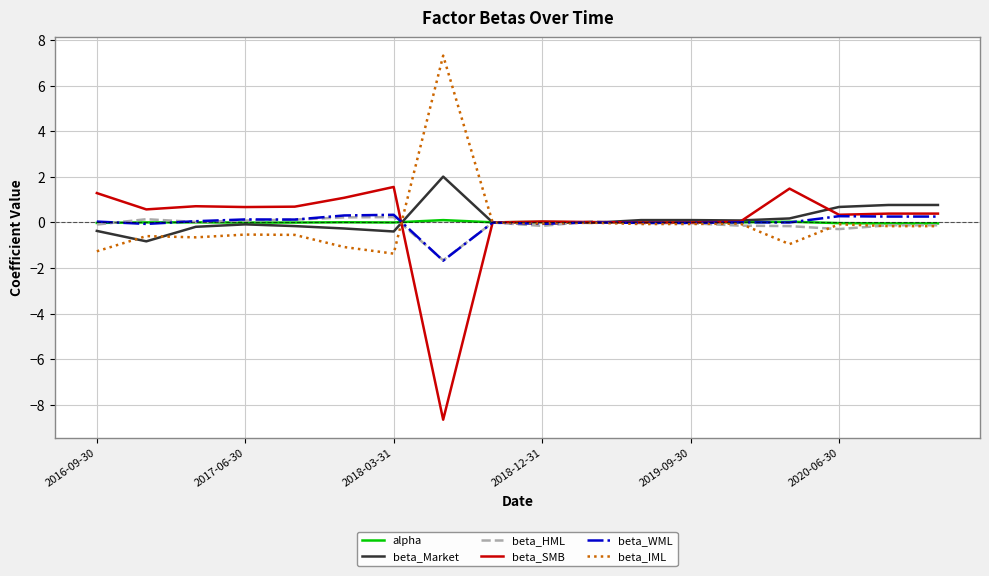

What is the minimum value shown in the chart?

-8.7